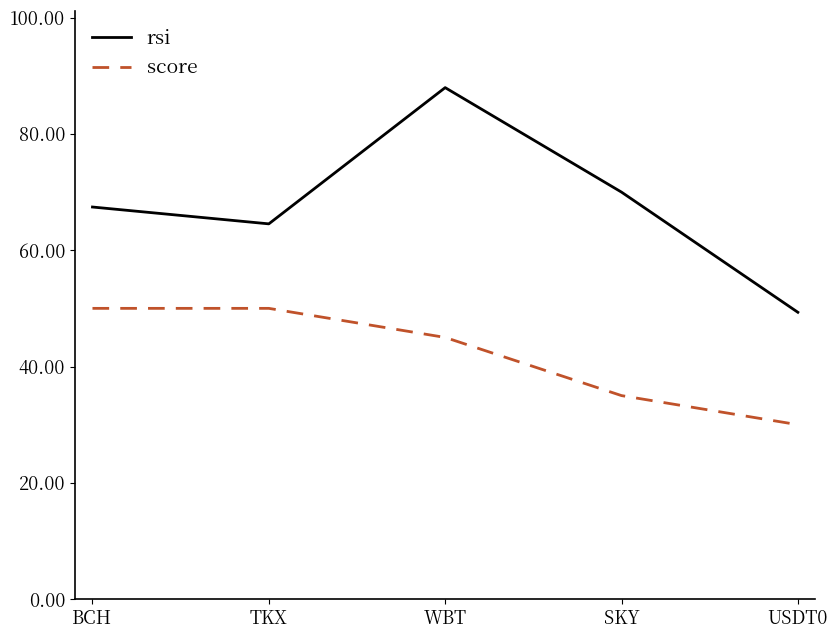

What is the average value of the score series?

42.0